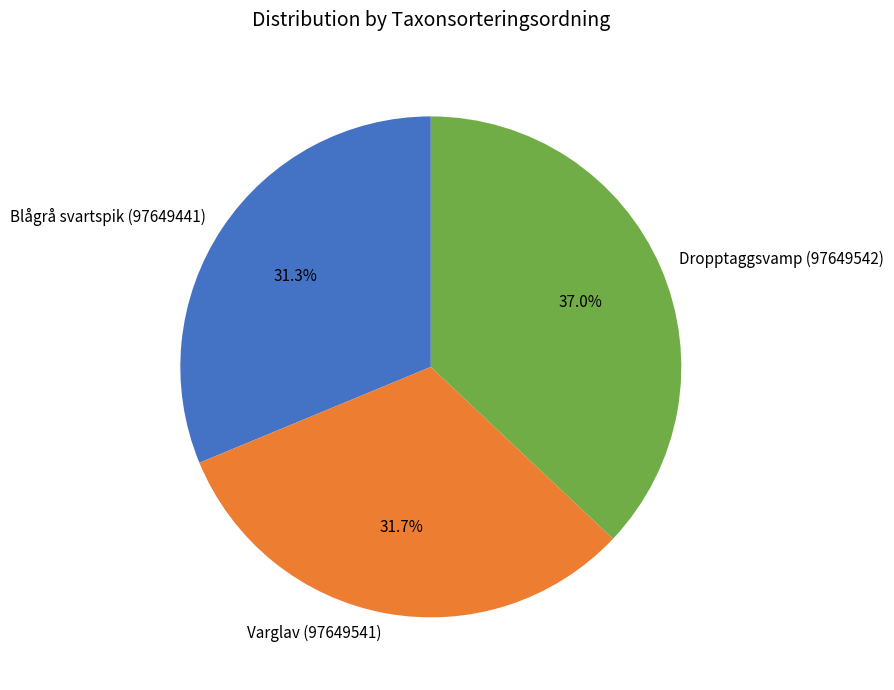

Approximately how many times larger is the value at Dropptaggsvamp (97649542) compared to Varglav (97649541)?

1.2